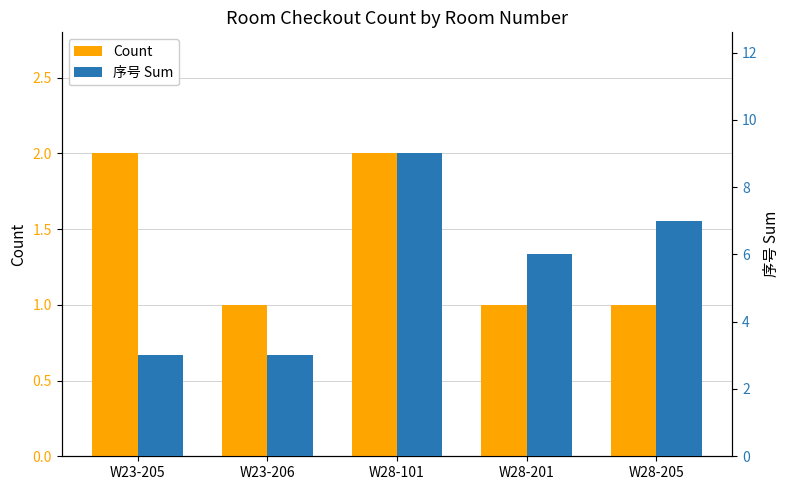

True or false: 序号 Sum has a value of 5 at W23-205.

False